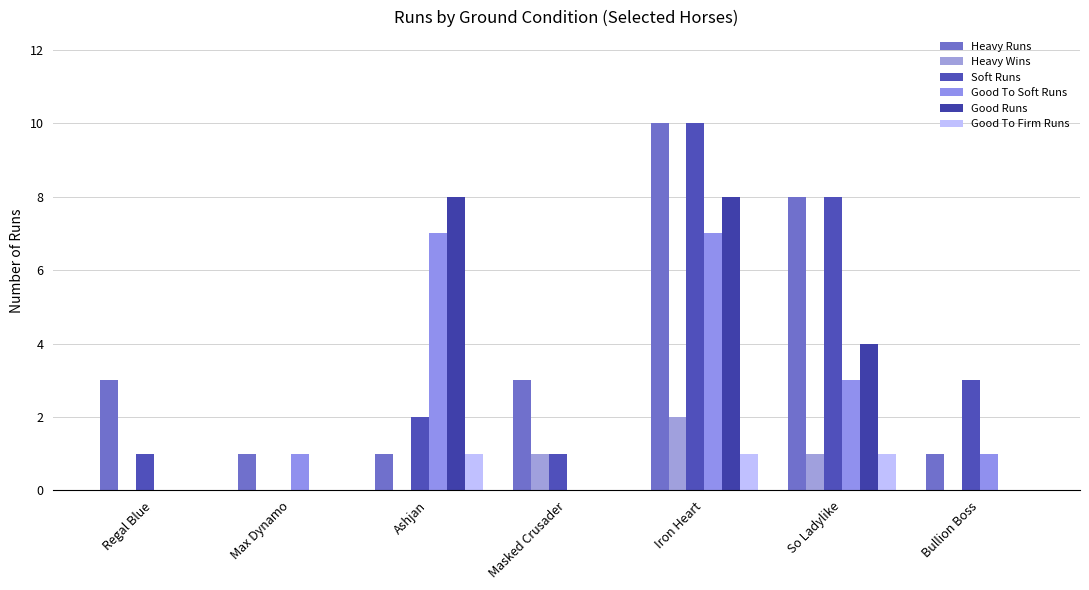

How many categories are shown in the chart?

7